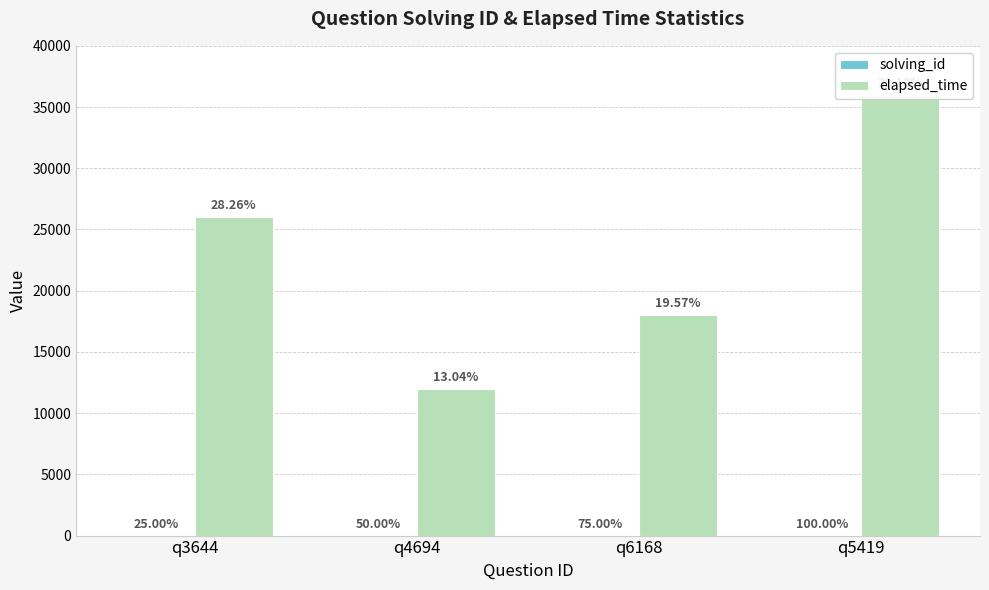

At which label does elapsed_time reach its minimum?

q4694